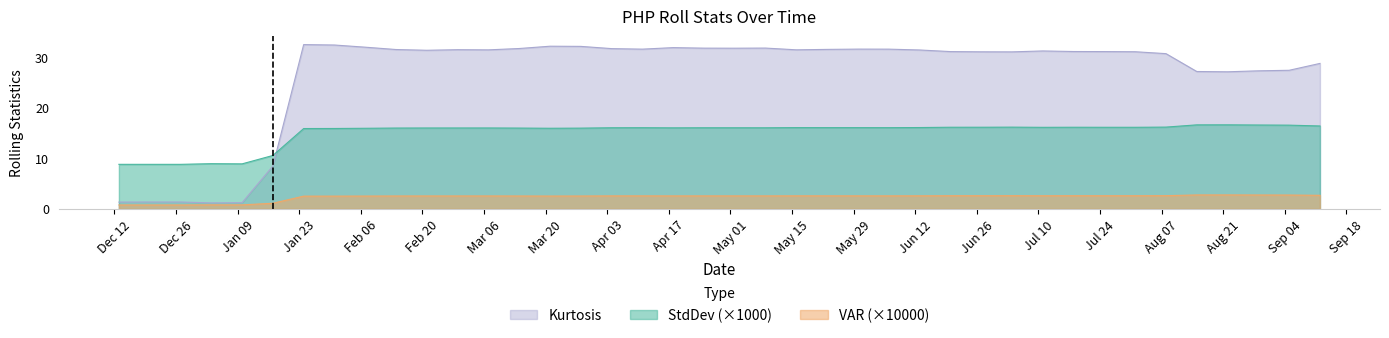

How many data points does each series have?

40